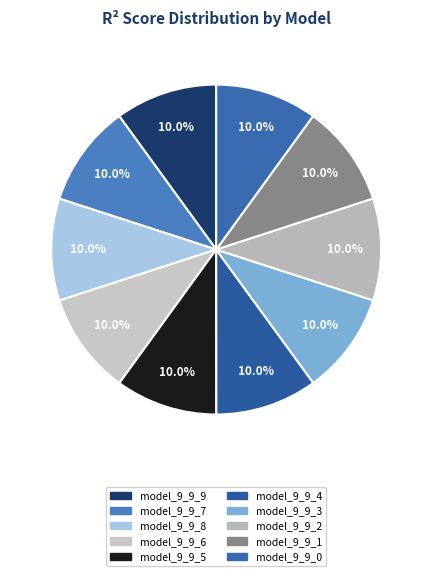

To the nearest percent, what is the average slice percentage?

10%